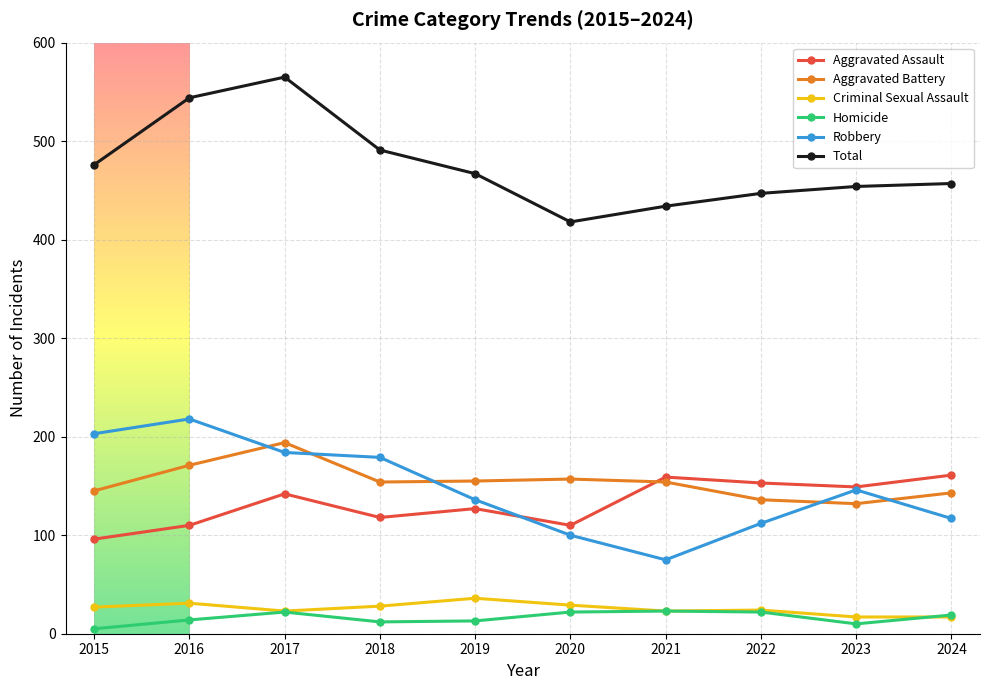

What is the difference between the second highest and second lowest values in the Aggravated Battery series?

35